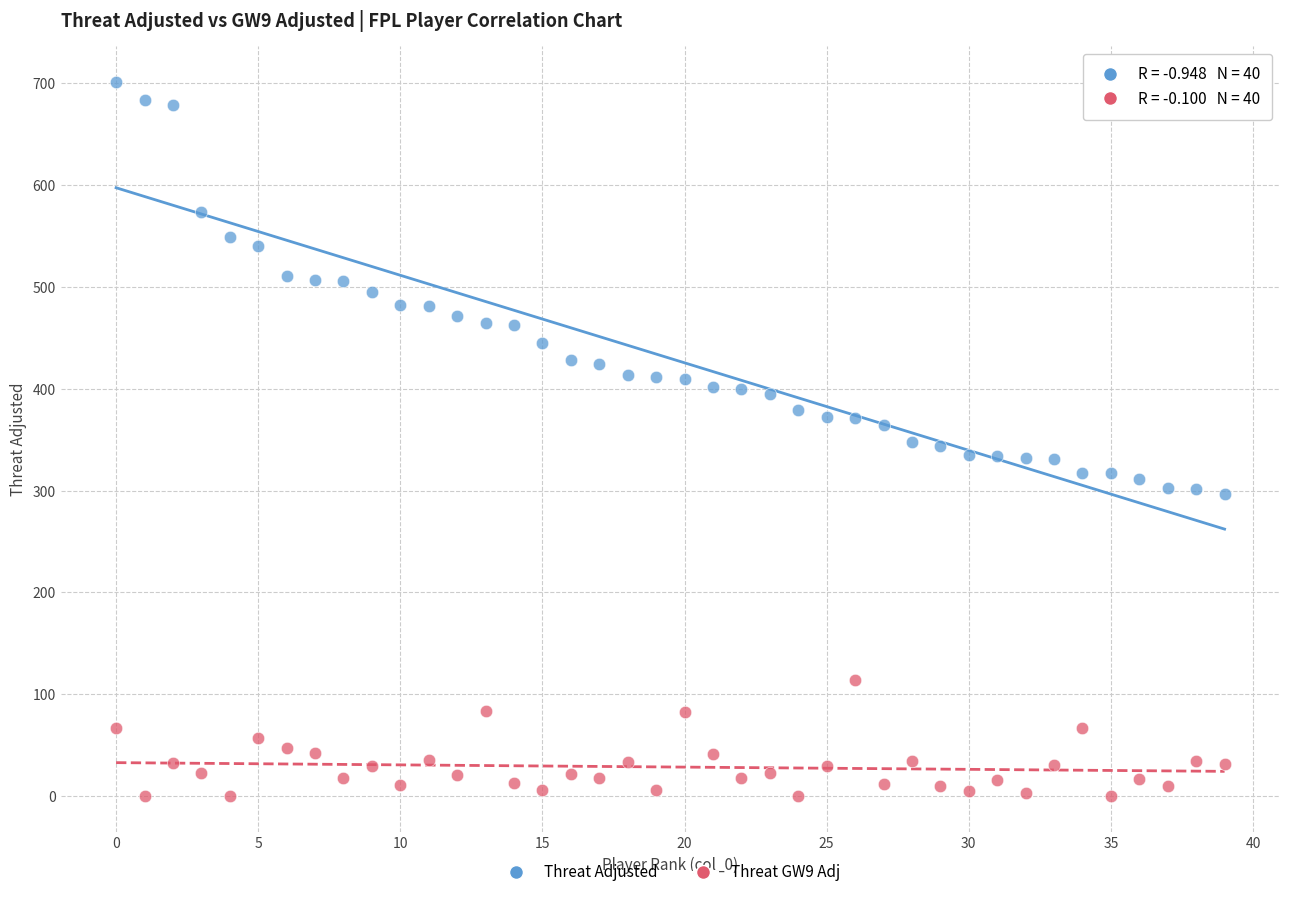

Which series has the widest spread of Y values?

Threat Adjusted